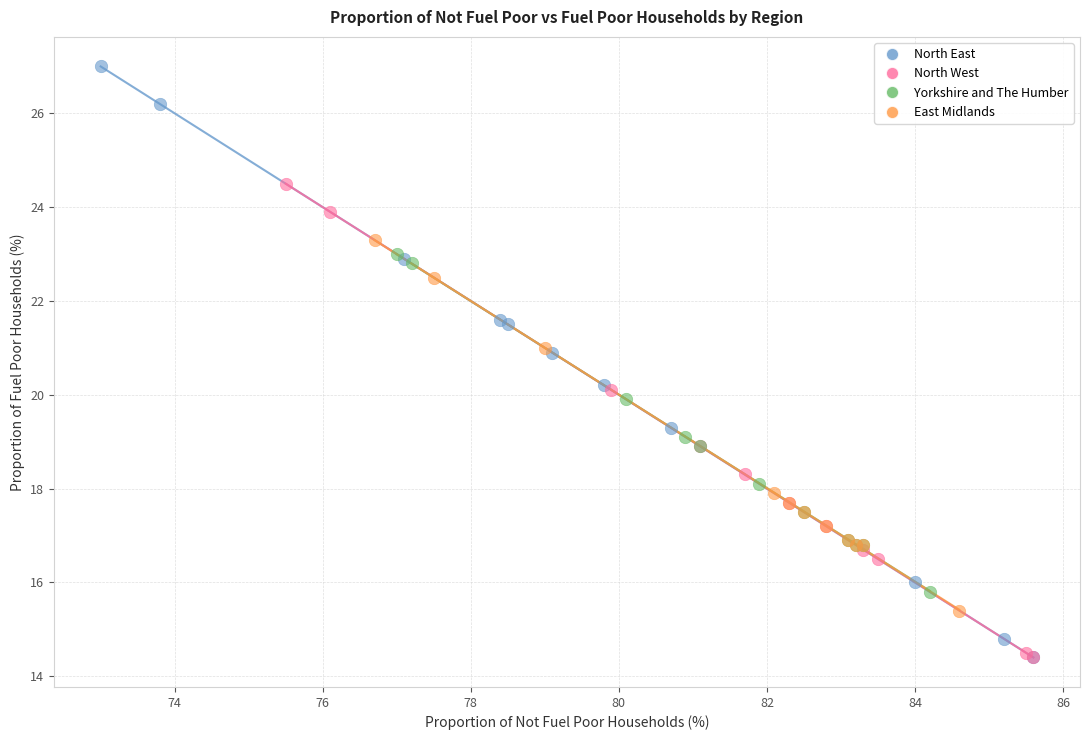

Which series has the widest spread of Y values?

North East